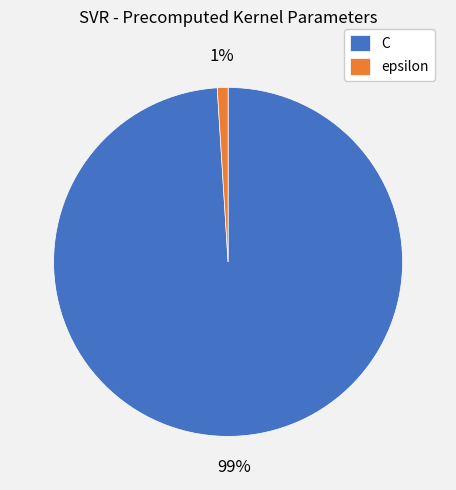

Which category accounts for the majority?

C